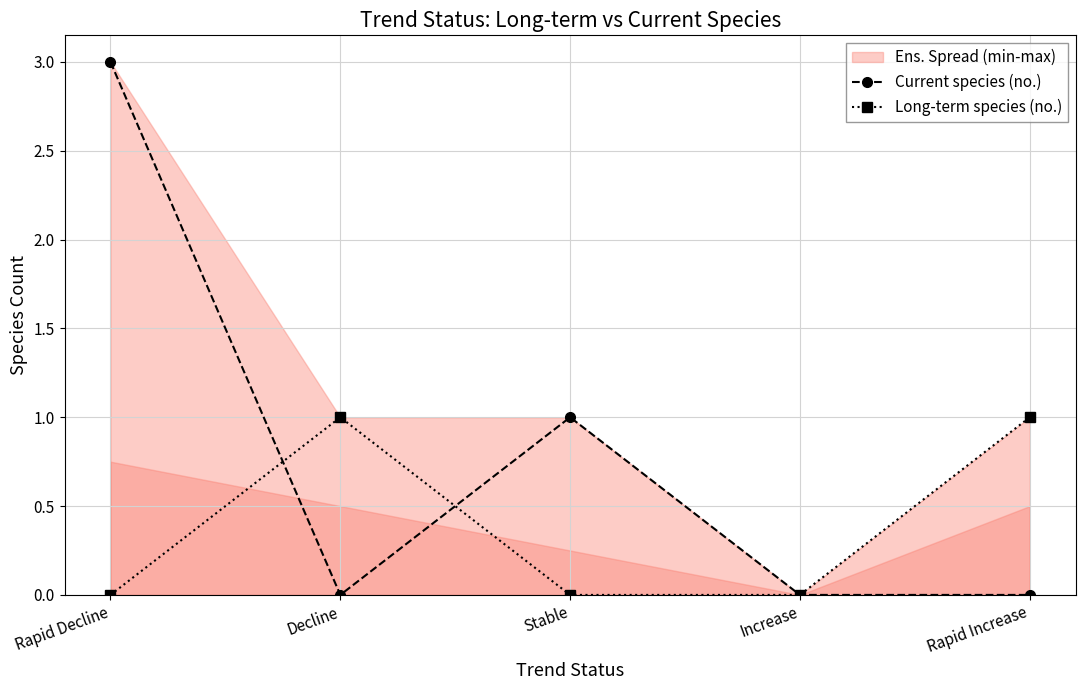

Which series has the largest range (max minus min)?

Current species (no.)